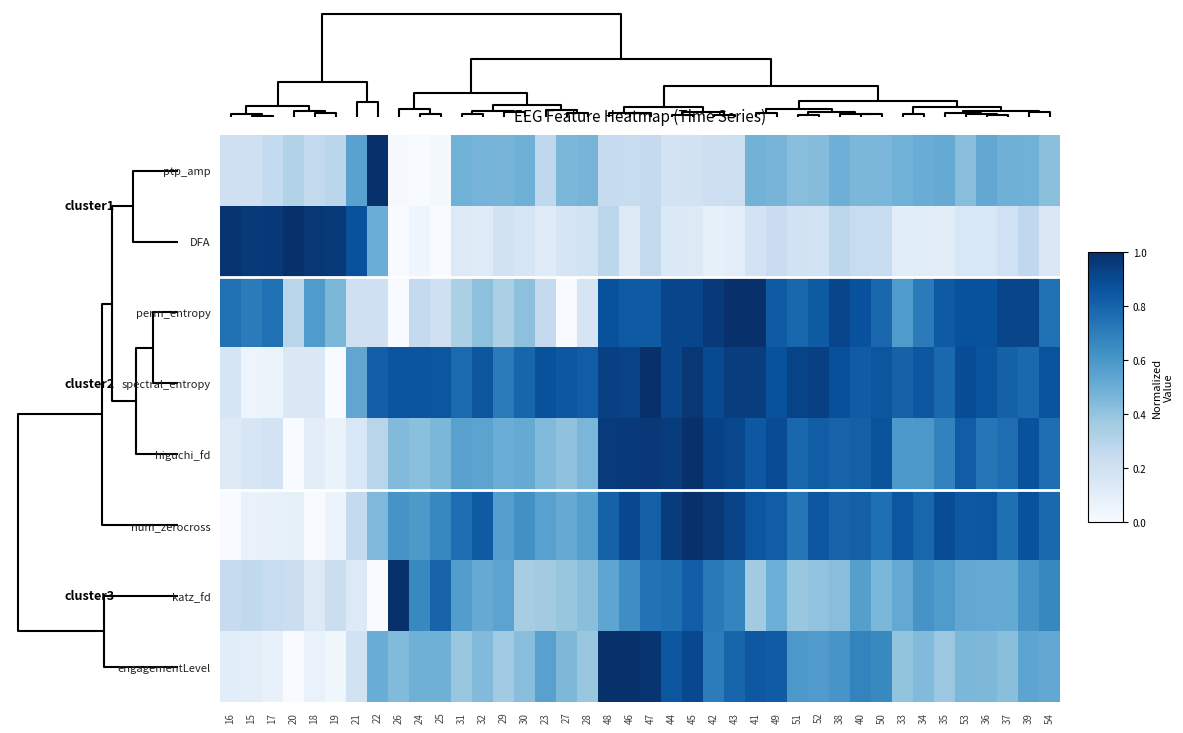

Reading left to right, transcribe all the data shown in this chart.

ptp_amp: 16=0.2	15=0.2	17=0.3	20=0.3	18=0.3	19=0.3	21=0.6	22=1.0	26=0.0	24=0.0	25=0.0	31=0.5	32=0.5	29=0.5	30=0.5	23=0.3	27=0.5	28=0.5	48=0.2	46=0.2	47=0.3	44=0.2	45=0.2	42=0.2	43=0.2	41=0.5	49=0.5	51=0.4	52=0.4	38=0.5	40=0.5	50=0.5	33=0.5	34=0.5	35=0.5	53=0.4	36=0.5	37=0.5	39=0.5	54=0.4
DFA: 16=1.0	15=1.0	17=1.0	20=1.0	18=1.0	19=1.0	21=0.9	22=0.5	26=0.0	24=0.0	25=0.0	31=0.1	32=0.1	29=0.2	30=0.2	23=0.1	27=0.2	28=0.2	48=0.3	46=0.1	47=0.3	44=0.1	45=0.1	42=0.1	43=0.1	41=0.2	49=0.2	51=0.2	52=0.2	38=0.3	40=0.2	50=0.2	33=0.1	34=0.1	35=0.1	53=0.2	36=0.2	37=0.2	39=0.3	54=0.1
perm_entropy: 16=0.8	15=0.7	17=0.8	20=0.3	18=0.6	19=0.5	21=0.2	22=0.2	26=0.0	24=0.3	25=0.2	31=0.3	32=0.4	29=0.3	30=0.4	23=0.3	27=0.0	28=0.2	48=0.9	46=0.8	47=0.8	44=0.9	45=0.9	42=1.0	43=1.0	41=1.0	49=0.8	51=0.8	52=0.8	38=0.9	40=0.9	50=0.8	33=0.6	34=0.7	35=0.8	53=0.9	36=0.9	37=0.9	39=0.9	54=0.8
spectral_entropy: 16=0.2	15=0.0	17=0.1	20=0.1	18=0.1	19=0.0	21=0.5	22=0.8	26=0.9	24=0.9	25=0.9	31=0.8	32=0.9	29=0.7	30=0.8	23=0.9	27=0.8	28=0.8	48=0.9	46=0.9	47=1.0	44=0.9	45=1.0	42=0.9	43=0.9	41=0.9	49=0.9	51=0.9	52=0.9	38=0.9	40=0.8	50=0.9	33=0.8	34=0.8	35=0.8	53=0.9	36=0.9	37=0.8	39=0.8	54=0.9
higuchi_fd: 16=0.1	15=0.2	17=0.2	20=0.0	18=0.1	19=0.1	21=0.2	22=0.3	26=0.4	24=0.4	25=0.5	31=0.6	32=0.5	29=0.5	30=0.5	23=0.4	27=0.4	28=0.5	48=1.0	46=1.0	47=1.0	44=1.0	45=1.0	42=0.9	43=0.9	41=0.8	49=0.9	51=0.8	52=0.8	38=0.8	40=0.8	50=0.9	33=0.6	34=0.6	35=0.7	53=0.8	36=0.7	37=0.8	39=0.9	54=0.8
num_zerocross: 16=0.0	15=0.1	17=0.1	20=0.1	18=0.0	19=0.1	21=0.3	22=0.5	26=0.6	24=0.6	25=0.7	31=0.8	32=0.8	29=0.6	30=0.6	23=0.6	27=0.5	28=0.6	48=0.8	46=0.9	47=0.8	44=1.0	45=1.0	42=1.0	43=0.9	41=0.9	49=0.8	51=0.7	52=0.9	38=0.8	40=0.8	50=0.8	33=0.9	34=0.8	35=0.9	53=0.8	36=0.9	37=0.8	39=0.9	54=0.8
katz_fd: 16=0.2	15=0.3	17=0.2	20=0.2	18=0.1	19=0.2	21=0.1	22=0.0	26=1.0	24=0.7	25=0.8	31=0.6	32=0.5	29=0.5	30=0.4	23=0.4	27=0.4	28=0.4	48=0.5	46=0.6	47=0.7	44=0.8	45=0.8	42=0.7	43=0.7	41=0.4	49=0.5	51=0.4	52=0.4	38=0.4	40=0.6	50=0.5	33=0.5	34=0.6	35=0.6	53=0.5	36=0.5	37=0.5	39=0.6	54=0.7
engagementLevel: 16=0.1	15=0.1	17=0.1	20=0.0	18=0.1	19=0.0	21=0.2	22=0.5	26=0.4	24=0.5	25=0.5	31=0.4	32=0.4	29=0.4	30=0.4	23=0.6	27=0.5	28=0.4	48=1.0	46=1.0	47=1.0	44=0.9	45=0.9	42=0.7	43=0.8	41=0.8	49=0.8	51=0.6	52=0.6	38=0.6	40=0.7	50=0.7	33=0.4	34=0.4	35=0.4	53=0.5	36=0.5	37=0.4	39=0.5	54=0.5